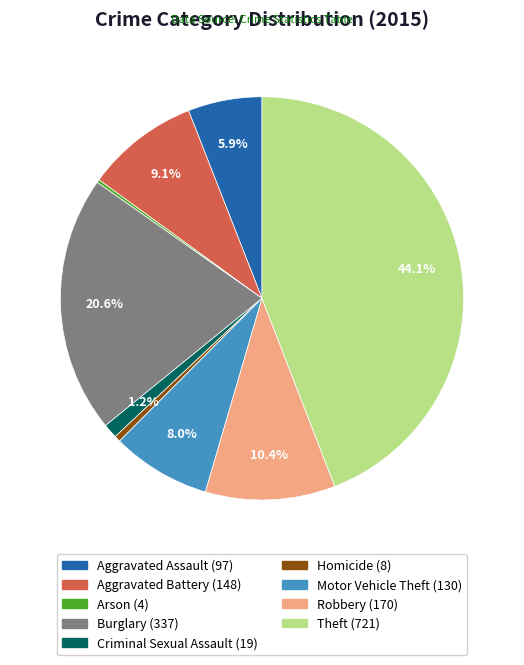

What is the total percentage of Motor Vehicle Theft and Robbery?

18.4%